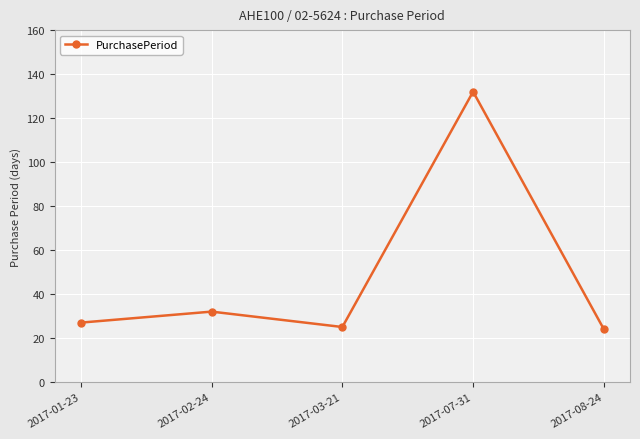

What is the change in value from 2017-01-23 to 2017-07-31?

+105